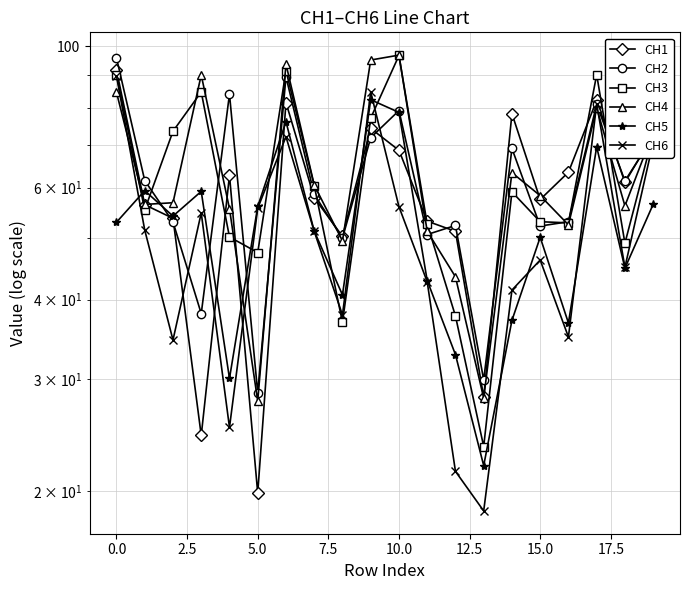

What is the difference between the maximum and minimum values in the CH6 series?

71.2